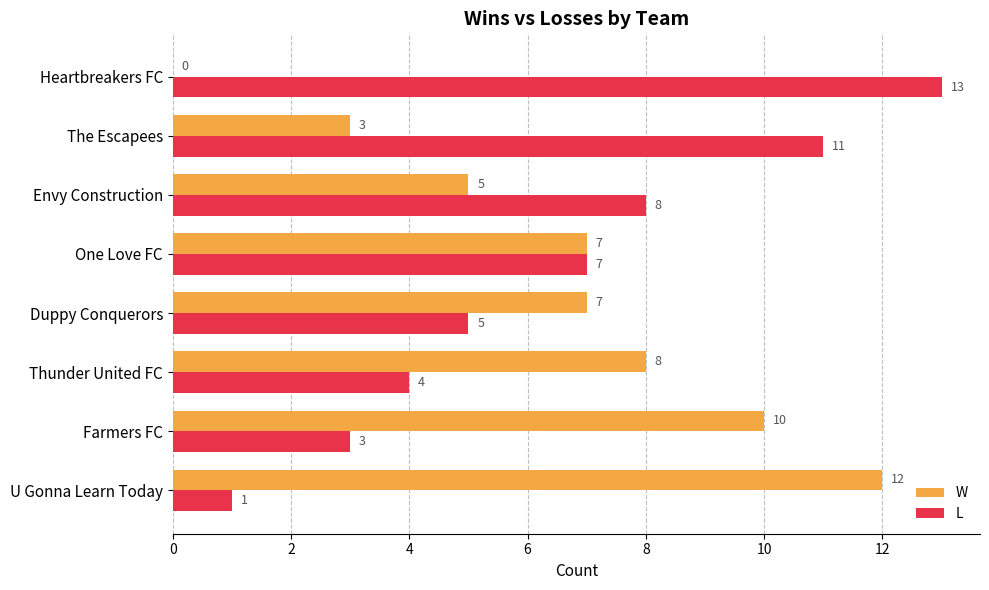

What is the sum of all W values?

52